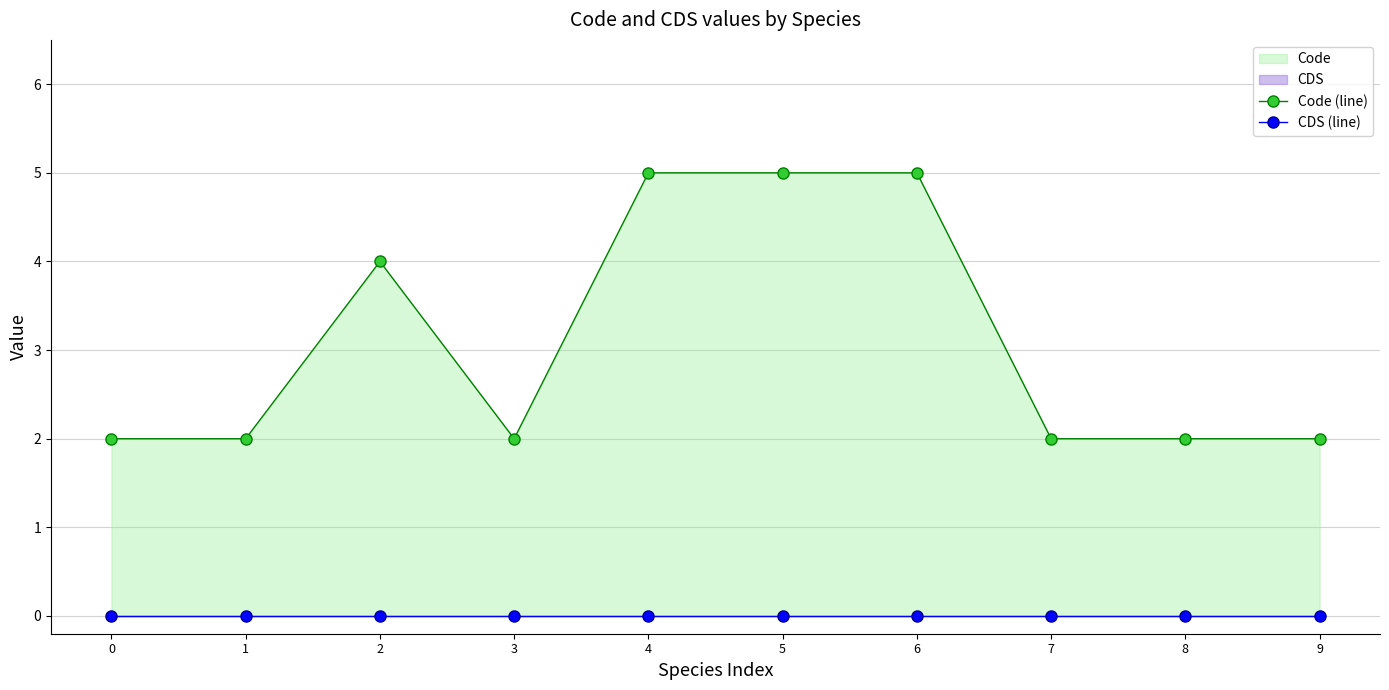

How many interior local valleys does the Code (line) series have?

1